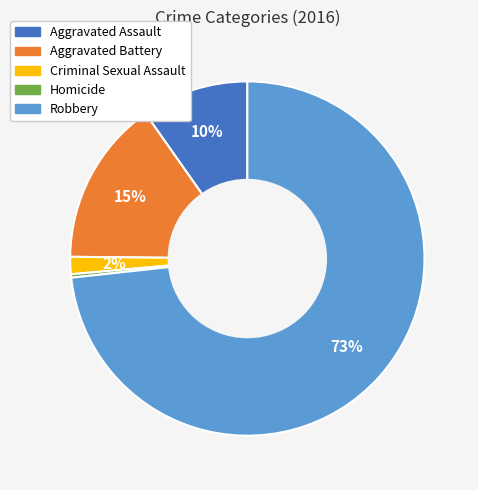

Does Homicide account for over 50% of the chart?

No